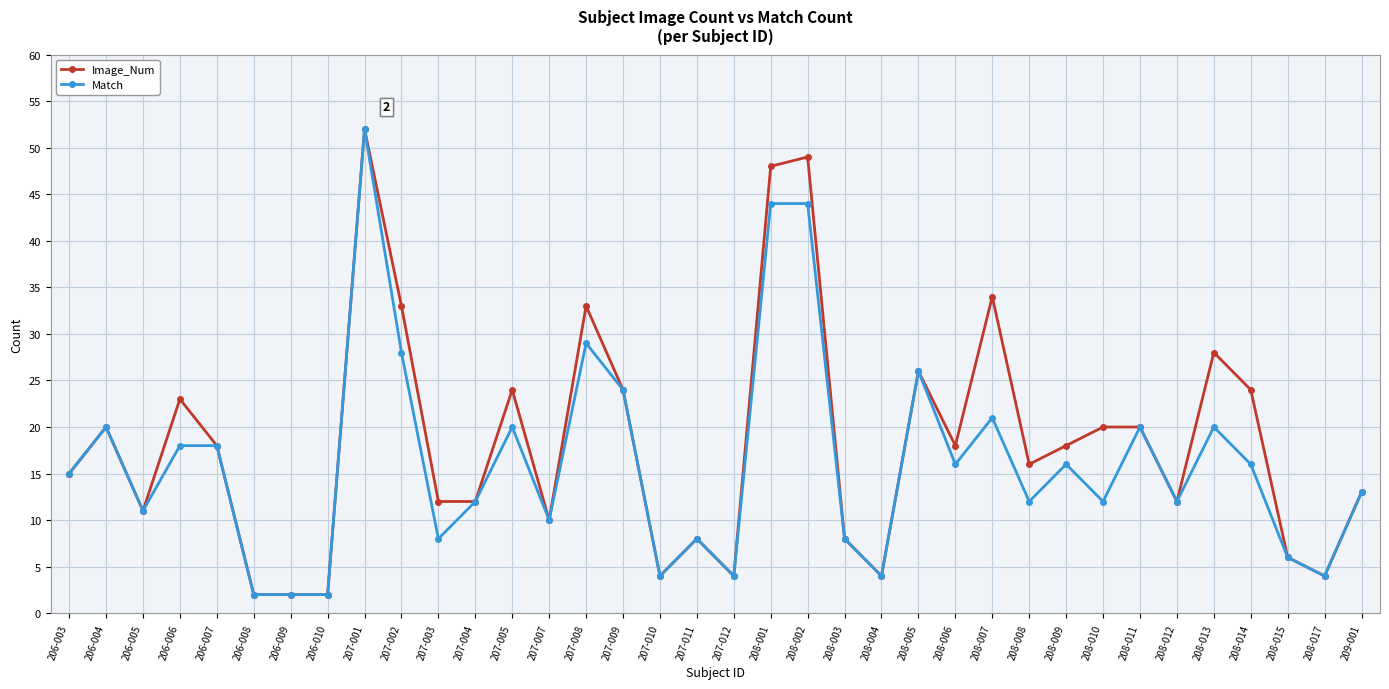

What value does the Image_Num series have at 207-005?

24